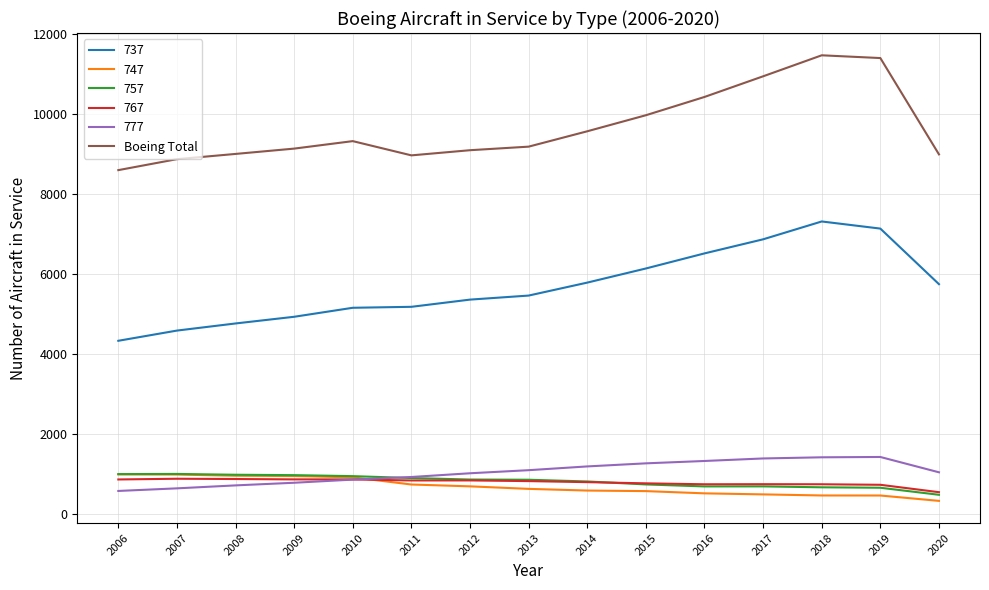

Is it true that 747 equals 218 at 2012?

False